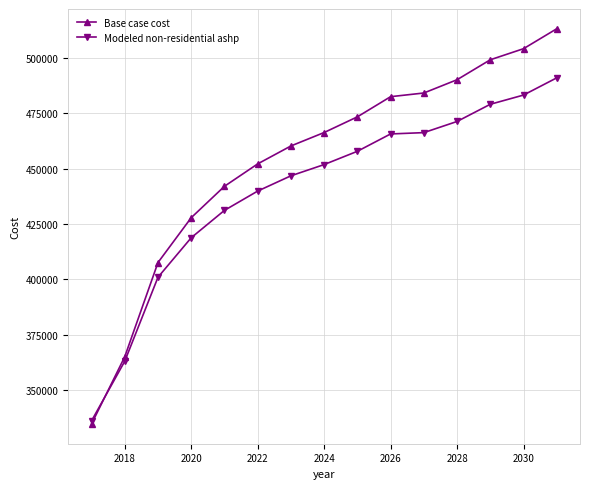

Rank the series by their average value, from highest to lowest.

Base case cost, Modeled non-residential ashp